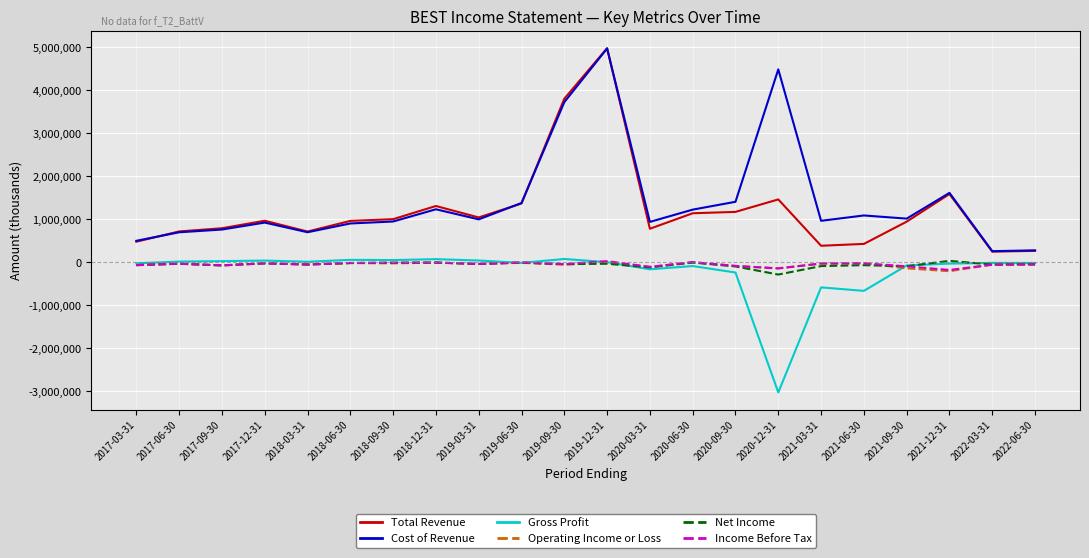

Is the value of Cost of Revenue at 2021-09-30 greater than the value of Net Income at 2017-09-30?

Yes